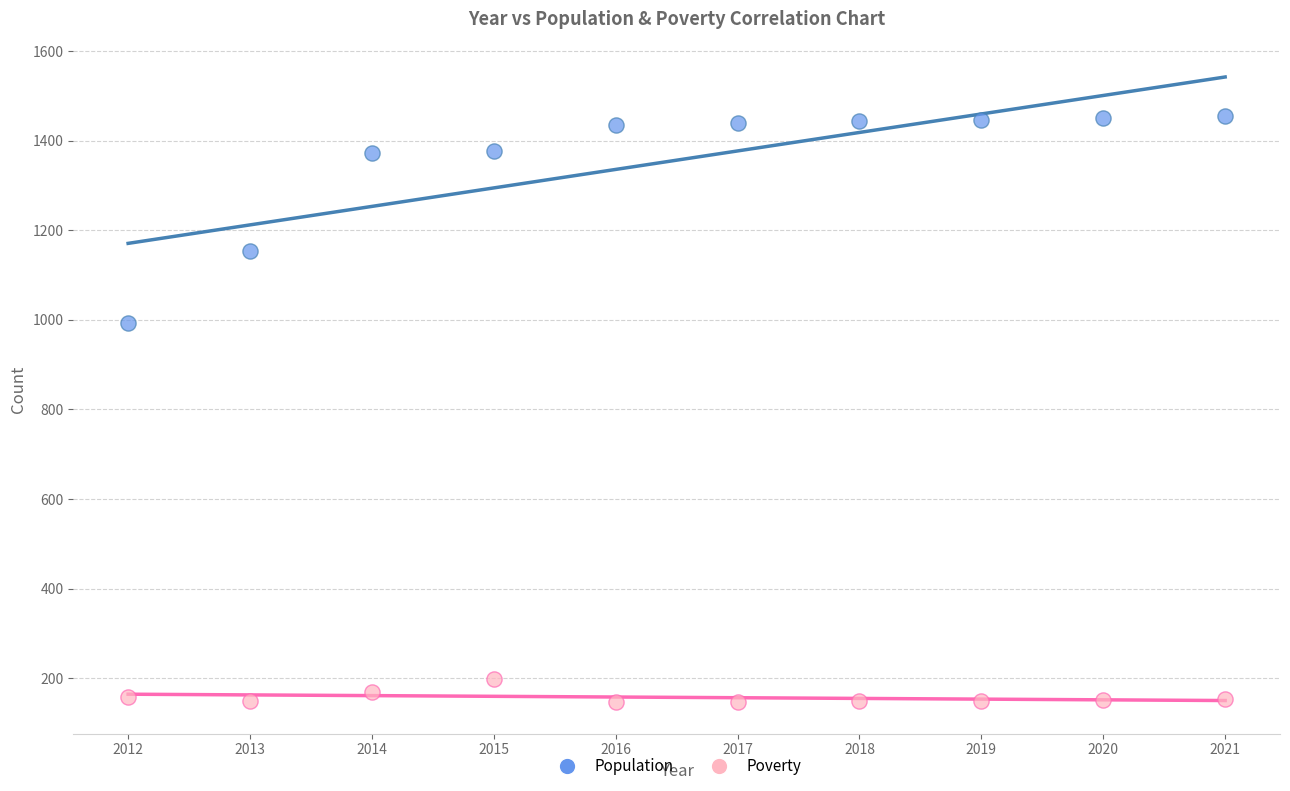

Which series reaches the minimum Y coordinate?

Poverty